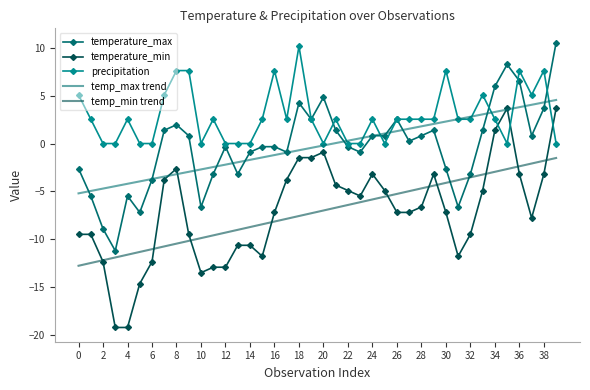

Which series has the largest range (max minus min)?

temperature_min